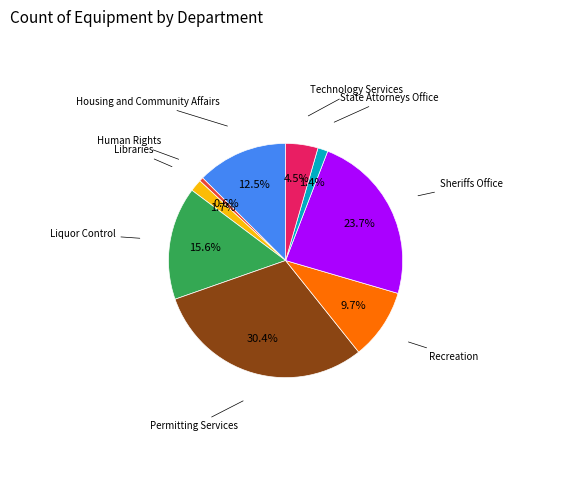

Is there a majority slice in this chart?

No